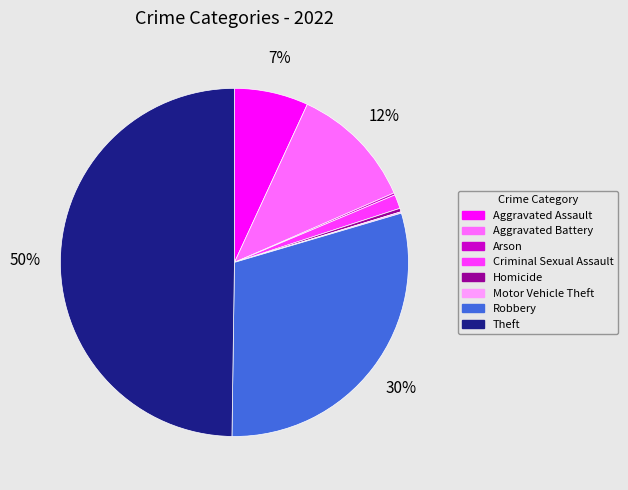

Which has a higher value, Homicide or Aggravated Battery?

Aggravated Battery